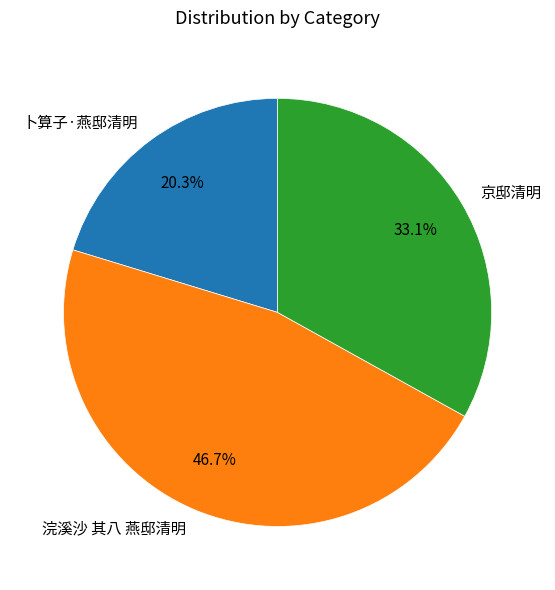

To the nearest percent, what is the difference between the 卜算子·燕邸清明 and 浣溪沙 其八 燕邸清明 slice percentages?

26%